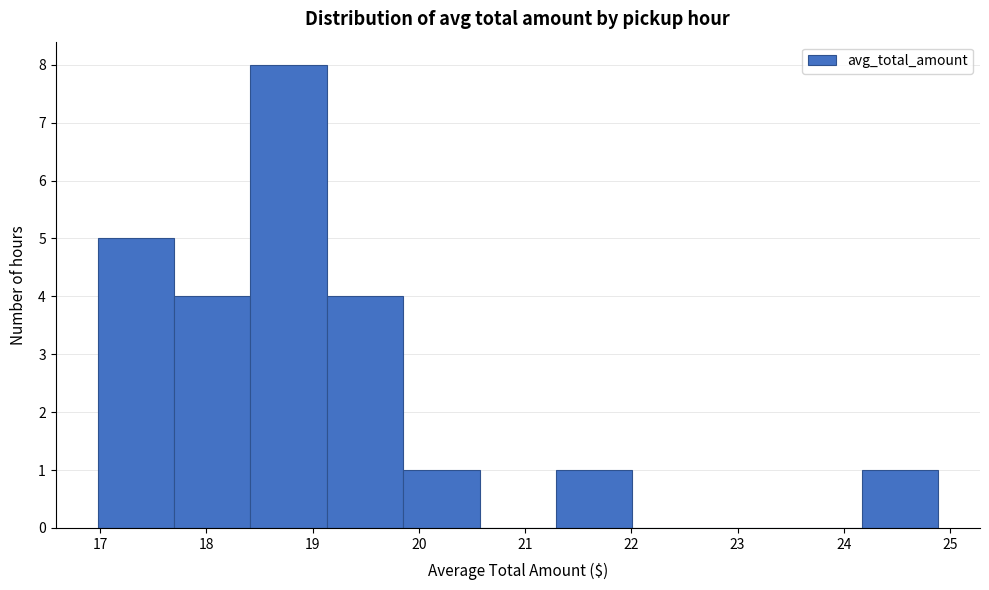

Reading left to right, list every bar in this chart as the range it spans on the x-axis followed by its height. Neither the bar edges nor the heights are printed on the chart, so give them approximately, as read against the axes.

17.0 to 17.7: 5
17.7 to 18.4: 4
18.4 to 19.1: 8
19.1 to 19.9: 4
19.9 to 20.6: 1
20.6 to 21.3: 0
21.3 to 22.0: 1
22.0 to 22.7: 0
22.7 to 23.4: 0
23.4 to 24.2: 0
24.2 to 24.9: 1